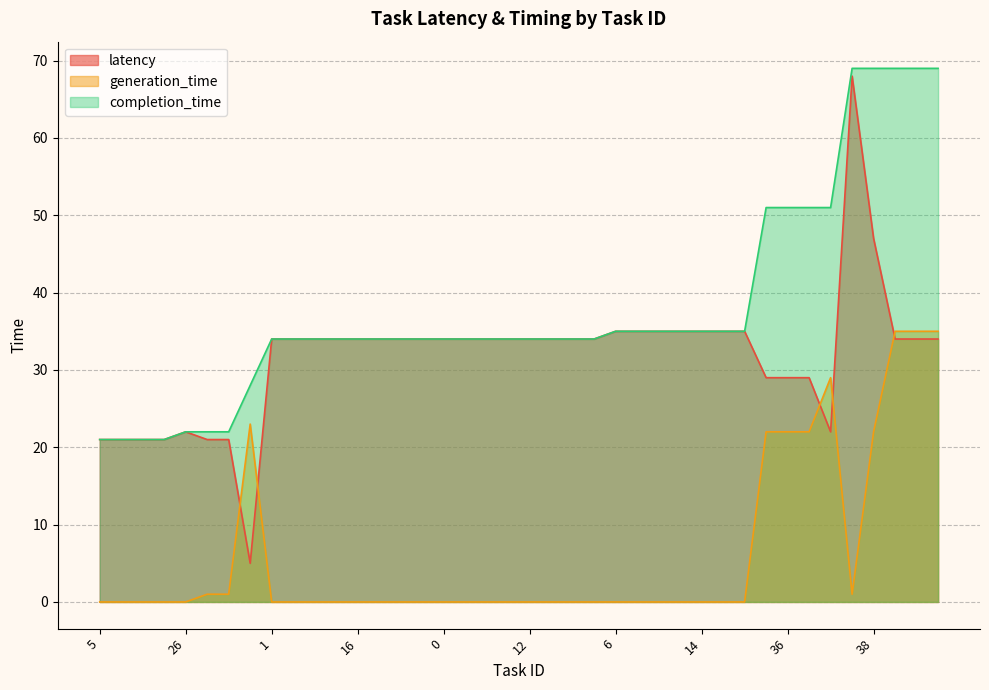

At which label does generation_time reach its peak?

46